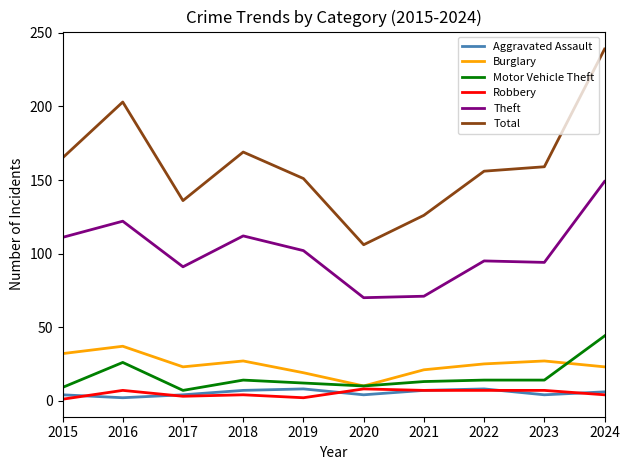

Read the Burglary value at 2019.

19